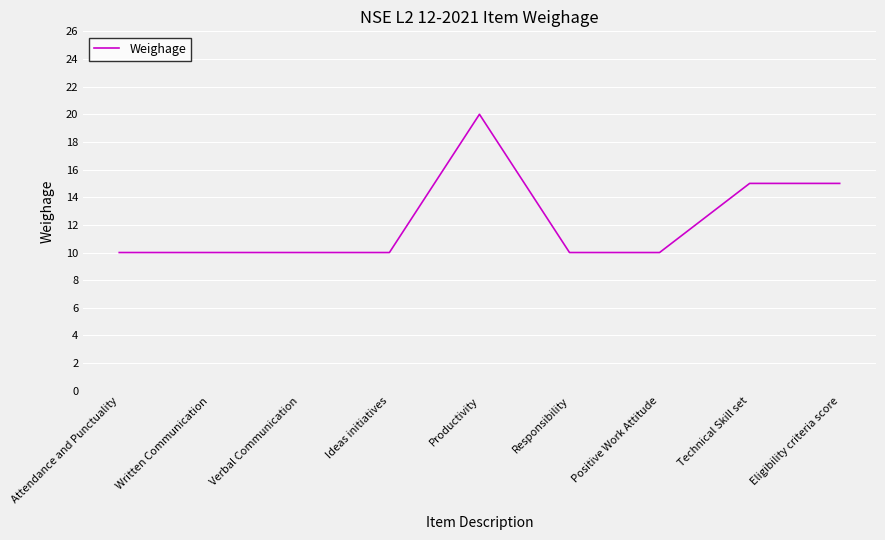

What position from the left is Positive Work Attitude?

7